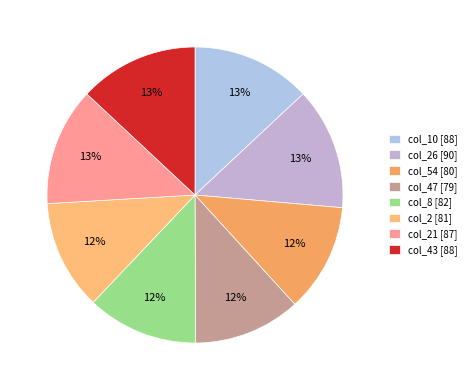

Count the number of slices in the pie.

8